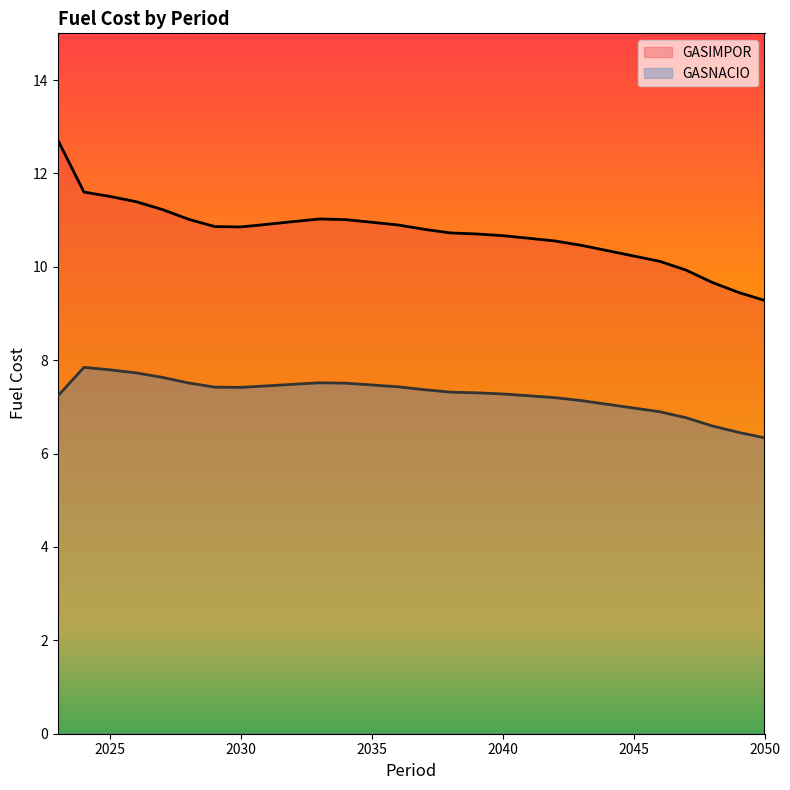

What is the value of the GASIMPOR point at the 8th from the left?

10.9